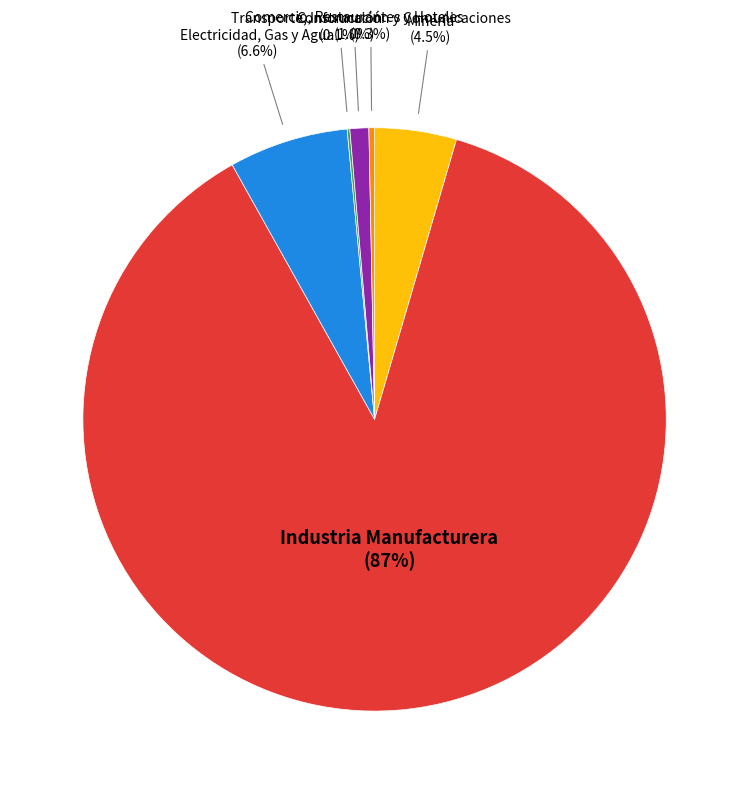

What is the largest slice in the pie chart?

Industria Manufacturera